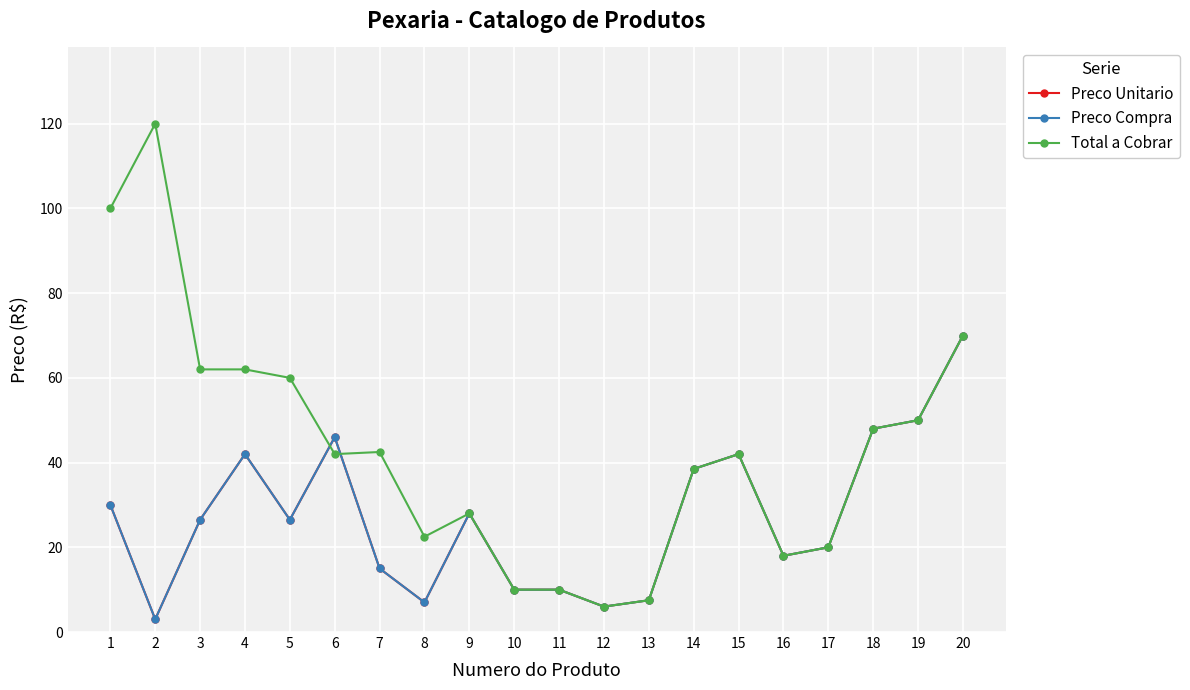

Does the chart have visible grid lines?

Yes